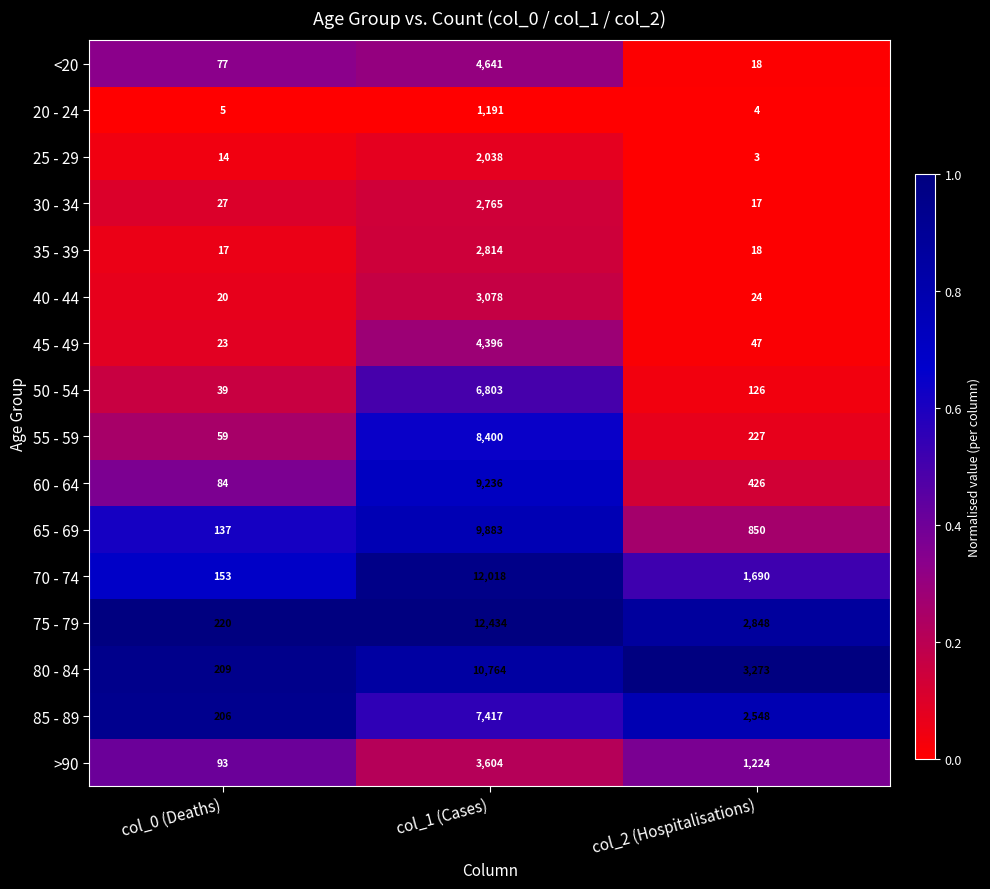

What is the total value across all series at col_0 (Deaths)?

1383